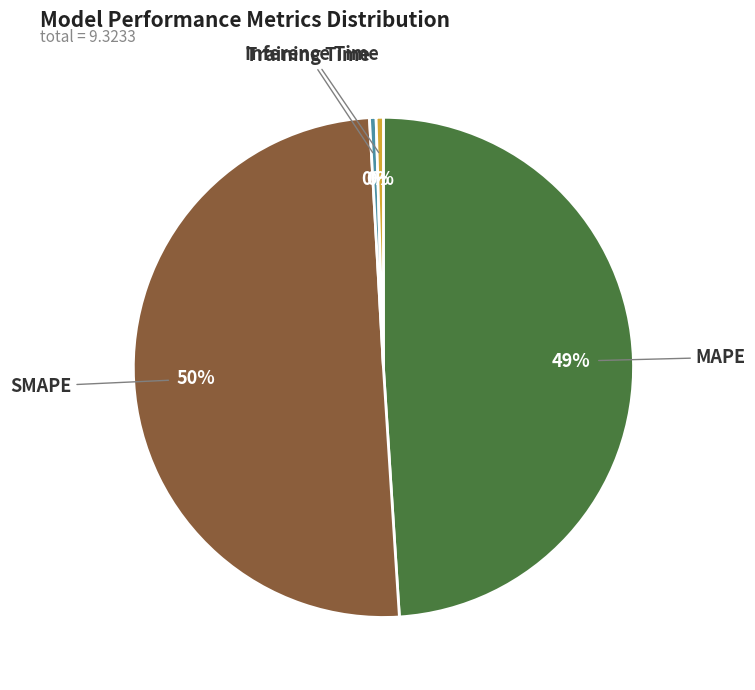

How many segments does this pie chart have?

4